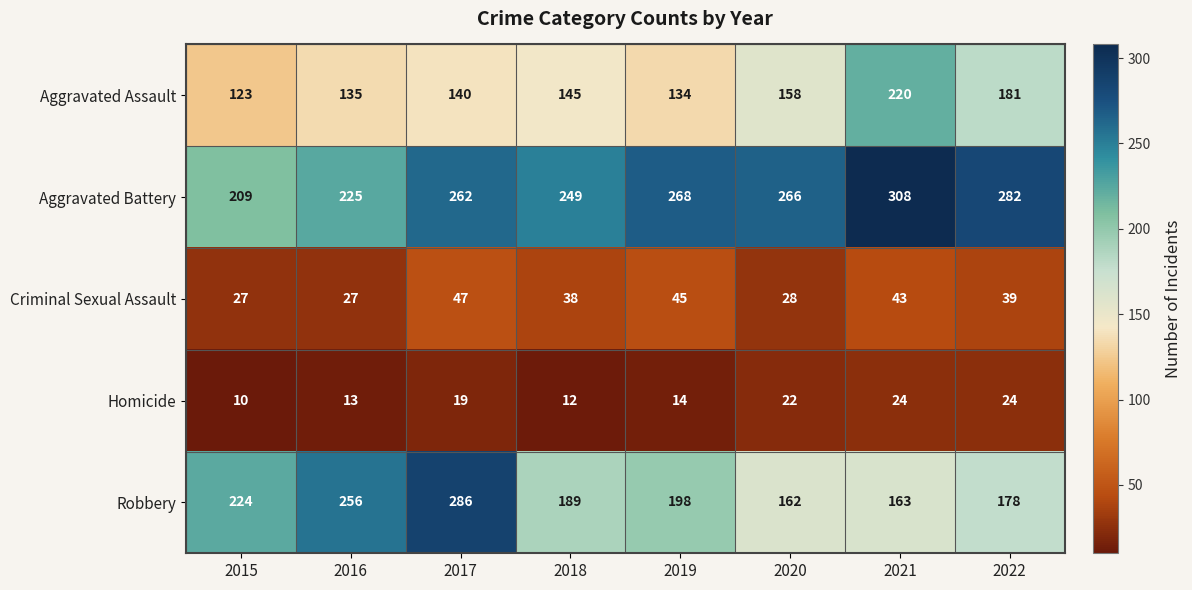

What is the difference between the maximum and minimum values in the Robbery series?

124